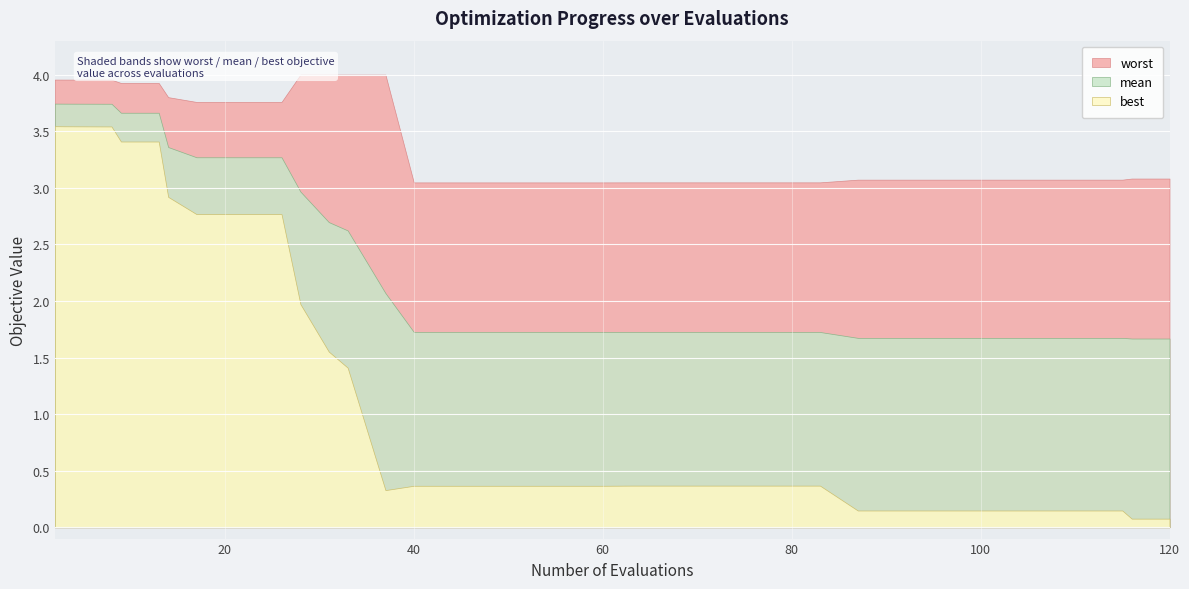

What is the greatest value displayed?

4.0